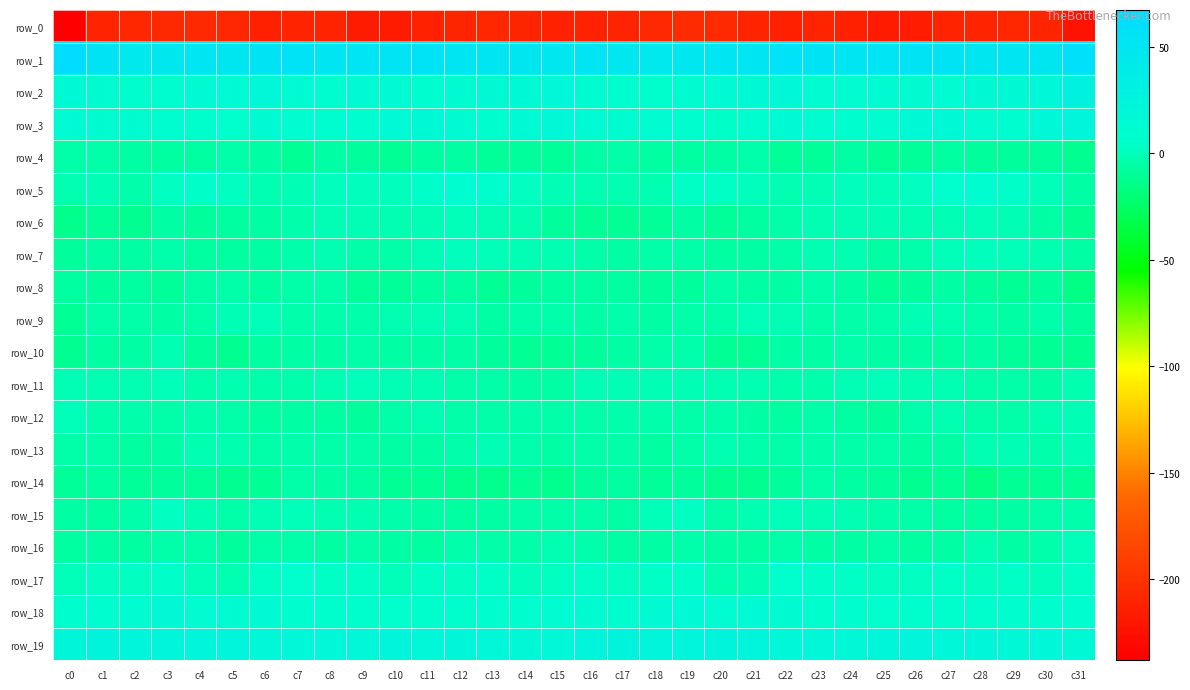

Reading right to left, list all the values displayed in this chart.

row_0: c31=-222.9	c30=-210.2	c29=-209.2	c28=-210.0	c27=-211.0	c26=-215.6	c25=-217.6	c24=-213.9	c23=-209.7	c22=-213.1	c21=-209.9	c20=-206.7	c19=-205.7	c18=-207.1	c17=-211.3	c16=-212.0	c15=-212.8	c14=-210.4	c13=-209.2	c12=-209.9	c11=-212.9	c10=-216.7	c9=-217.4	c8=-211.2	c7=-210.9	c6=-212.9	c5=-208.3	c4=-206.1	c3=-205.8	c2=-208.8	c1=-211.3	c0=-238.0
row_1: c31=61.2	c30=50.4	c29=51.7	c28=49.9	c27=55.4	c26=54.7	c25=52.5	c24=51.5	c23=54.5	c22=57.5	c21=51.6	c20=51.3	c19=49.0	c18=44.6	c17=49.3	c16=54.1	c15=49.0	c14=49.9	c13=51.2	c12=51.3	c11=56.0	c10=53.6	c9=52.3	c8=51.8	c7=56.5	c6=55.4	c5=50.1	c4=51.8	c3=46.4	c2=45.6	c1=54.6	c0=67.4
row_2: c31=28.6	c30=19.7	c29=15.0	c28=15.1	c27=10.6	c26=11.6	c25=13.0	c24=10.5	c23=10.8	c22=17.7	c21=16.8	c20=12.9	c19=12.1	c18=7.1	c17=9.4	c16=12.1	c15=18.7	c14=16.2	c13=15.5	c12=13.3	c11=10.1	c10=12.6	c9=12.9	c8=9.7	c7=12.7	c6=19.5	c5=13.9	c4=13.4	c3=9.6	c2=7.8	c1=11.8	c0=17.0
row_3: c31=23.5	c30=17.6	c29=10.0	c28=10.4	c27=16.4	c26=16.4	c25=10.7	c24=8.7	c23=10.4	c22=12.5	c21=9.7	c20=5.3	c19=8.7	c18=10.6	c17=11.7	c16=12.6	c15=17.8	c14=14.6	c13=8.3	c12=13.0	c11=17.2	c10=14.6	c9=9.4	c8=9.1	c7=10.9	c6=13.3	c5=6.5	c4=6.6	c3=9.2	c2=11.6	c1=12.4	c0=13.4
row_4: c31=-11.5	c30=-8.9	c29=-8.8	c28=-7.9	c27=-6.9	c26=-9.2	c25=-10.4	c24=-5.5	c23=-9.7	c22=-9.5	c21=-3.7	c20=-6.2	c19=-7.1	c18=-6.9	c17=-5.4	c16=-6.3	c15=-10.1	c14=-7.9	c13=-9.1	c12=-7.0	c11=-7.3	c10=-10.7	c9=-8.1	c8=-6.5	c7=-10.9	c6=-6.4	c5=-4.5	c4=-6.7	c3=-7.4	c2=-6.4	c1=-4.6	c0=-4.6
row_5: c31=-6.4	c30=-0.4	c29=5.2	c28=9.4	c27=6.0	c26=2.1	c25=0.5	c24=1.6	c23=-1.2	c22=-2.0	c21=0.7	c20=4.1	c19=3.6	c18=-2.0	c17=-2.0	c16=-2.2	c15=-1.6	c14=2.1	c13=7.4	c12=8.9	c11=4.2	c10=1.2	c9=1.3	c8=0.8	c7=-1.6	c6=-2.0	c5=2.5	c4=4.3	c3=1.9	c2=-3.5	c1=-1.7	c0=-2.9
row_6: c31=-12.3	c30=-5.7	c29=-1.7	c28=-0.2	c27=-1.0	c26=-2.0	c25=-1.6	c24=-0.8	c23=-2.7	c22=-5.2	c21=-7.0	c20=-9.1	c19=-6.4	c18=-9.2	c17=-10.6	c16=-10.2	c15=-8.9	c14=-2.5	c13=-1.8	c12=0.3	c11=-1.7	c10=-2.2	c9=-0.8	c8=-1.3	c7=-3.6	c6=-6.6	c5=-7.6	c4=-8.8	c3=-5.9	c2=-11.5	c1=-9.9	c0=-12.7
row_7: c31=-6.3	c30=-2.3	c29=-0.5	c28=1.6	c27=0.3	c26=-3.7	c25=-5.7	c24=-2.5	c23=-2.8	c22=-5.2	c21=-6.5	c20=-7.3	c19=-4.8	c18=-4.8	c17=-5.4	c16=-4.6	c15=-2.0	c14=-0.6	c13=0.1	c12=1.7	c11=-0.9	c10=-5.3	c9=-4.3	c8=-2.2	c7=-3.6	c6=-6.0	c5=-7.1	c4=-6.6	c3=-4.1	c2=-5.7	c1=-5.8	c0=-8.8
row_8: c31=-16.0	c30=-8.6	c29=-10.8	c28=-8.2	c27=-6.2	c26=-7.8	c25=-11.1	c24=-6.5	c23=-3.8	c22=-6.6	c21=-5.8	c20=-5.1	c19=-8.8	c18=-8.0	c17=-7.3	c16=-7.3	c15=-7.7	c14=-8.0	c13=-10.4	c12=-6.9	c11=-6.6	c10=-9.2	c9=-10.0	c8=-4.4	c7=-5.0	c6=-6.7	c5=-5.2	c4=-6.2	c3=-9.3	c2=-7.4	c1=-8.0	c0=-7.6
row_9: c31=-8.5	c30=-3.7	c29=-6.0	c28=-3.7	c27=-1.9	c26=-1.3	c25=-3.9	c24=-4.4	c23=-4.4	c22=-1.1	c21=0.0	c20=-3.2	c19=-5.1	c18=-5.7	c17=-3.4	c16=-5.9	c15=-3.5	c14=-3.8	c13=-5.5	c12=-2.8	c11=-1.4	c10=-2.1	c9=-4.2	c8=-4.0	c7=-3.8	c6=0.2	c5=-1.2	c4=-4.2	c3=-5.6	c2=-5.1	c1=-4.6	c0=-11.0
row_10: c31=-11.7	c30=-10.9	c29=-9.8	c28=-6.0	c27=-6.9	c26=-6.3	c25=-5.5	c24=-5.2	c23=-5.4	c22=-5.8	c21=-10.4	c20=-10.6	c19=-3.8	c18=-4.2	c17=-5.9	c16=-8.8	c15=-11.2	c14=-10.9	c13=-8.0	c12=-6.3	c11=-6.4	c10=-6.4	c9=-4.7	c8=-5.4	c7=-5.5	c6=-6.7	c5=-12.0	c4=-8.0	c3=-2.4	c2=-6.0	c1=-6.9	c0=-11.6
row_11: c31=-2.8	c30=-6.0	c29=-4.4	c28=-4.7	c27=-2.9	c26=-1.9	c25=-0.4	c24=-1.6	c23=-3.1	c22=-4.1	c21=-1.9	c20=-2.9	c19=-1.4	c18=-1.2	c17=-1.8	c16=-1.6	c15=-5.6	c14=-5.6	c13=-4.4	c12=-4.7	c11=-2.0	c10=-1.8	c9=0.3	c8=-2.5	c7=-3.7	c6=-3.3	c5=-1.9	c4=-3.2	c3=0.2	c2=-2.8	c1=-1.9	c0=-1.7
row_12: c31=-1.0	c30=-3.0	c29=-4.6	c28=-4.4	c27=-2.5	c26=-3.1	c25=-7.8	c24=-7.6	c23=-5.4	c22=-7.3	c21=-5.9	c20=-3.7	c19=-4.9	c18=-3.9	c17=-3.3	c16=-4.3	c15=-4.3	c14=-3.5	c13=-4.8	c12=-4.4	c11=-1.9	c10=-4.7	c9=-8.3	c8=-6.8	c7=-5.5	c6=-7.7	c5=-4.6	c4=-4.2	c3=-4.4	c2=-4.0	c1=-4.0	c0=-0.3
row_13: c31=-0.9	c30=-3.8	c29=-1.4	c28=-2.3	c27=-5.5	c26=-7.2	c25=-5.0	c24=-5.4	c23=-4.0	c22=-4.6	c21=-3.4	c20=-2.0	c19=-4.7	c18=-7.5	c17=-4.9	c16=-4.3	c15=-5.9	c14=-3.4	c13=-0.7	c12=-3.9	c11=-6.5	c10=-6.3	c9=-4.8	c8=-4.9	c7=-3.9	c6=-4.9	c5=-2.4	c4=-2.6	c3=-5.9	c2=-7.4	c1=-4.4	c0=-4.8
row_14: c31=-10.5	c30=-10.7	c29=-11.1	c28=-14.9	c27=-10.4	c26=-11.8	c25=-8.1	c24=-6.9	c23=-4.4	c22=-8.4	c21=-11.6	c20=-11.5	c19=-8.6	c18=-9.5	c17=-7.5	c16=-8.0	c15=-13.6	c14=-10.4	c13=-12.7	c12=-13.6	c11=-10.3	c10=-11.3	c9=-7.2	c8=-5.7	c7=-5.2	c6=-10.3	c5=-12.1	c4=-10.1	c3=-8.4	c2=-9.4	c1=-7.2	c0=-9.4
row_15: c31=-4.1	c30=-4.6	c29=-6.0	c28=-6.7	c27=-6.7	c26=-4.6	c25=-3.2	c24=-2.7	c23=-0.6	c22=-0.3	c21=-2.8	c20=-4.8	c19=2.0	c18=-0.6	c17=-5.8	c16=-5.0	c15=-5.2	c14=-5.3	c13=-6.3	c12=-7.1	c11=-5.7	c10=-4.1	c9=-2.9	c8=-2.3	c7=-0.0	c6=-0.7	c5=-4.7	c4=-2.5	c3=2.7	c2=-3.1	c1=-6.9	c0=-5.4
row_16: c31=-0.2	c30=-4.0	c29=-5.8	c28=-2.5	c27=-5.6	c26=-7.1	c25=-4.7	c24=-5.8	c23=-6.0	c22=-4.9	c21=-6.8	c20=-6.5	c19=-3.6	c18=-6.4	c17=-6.3	c16=-3.6	c15=-2.2	c14=-5.3	c13=-4.5	c12=-3.3	c11=-6.7	c10=-6.5	c9=-4.3	c8=-6.7	c7=-5.1	c6=-5.2	c5=-7.8	c4=-4.5	c3=-4.7	c2=-6.8	c1=-6.3	c0=-6.9
row_17: c31=3.1	c30=1.3	c29=3.5	c28=2.6	c27=3.9	c26=1.8	c25=1.9	c24=3.9	c23=5.1	c22=5.4	c21=-0.6	c20=-2.1	c19=4.4	c18=3.0	c17=2.0	c16=3.9	c15=2.7	c14=1.6	c13=3.7	c12=2.6	c11=4.1	c10=0.5	c9=3.3	c8=3.7	c7=6.3	c6=3.3	c5=-2.5	c4=0.5	c3=4.8	c2=2.0	c1=2.0	c0=-0.3
row_18: c31=9.4	c30=8.2	c29=8.8	c28=7.7	c27=7.4	c26=7.0	c25=6.1	c24=7.9	c23=7.0	c22=12.2	c21=13.1	c20=10.6	c19=14.1	c18=13.3	c17=9.3	c16=11.6	c15=10.5	c14=7.8	c13=8.4	c12=7.6	c11=7.5	c10=6.2	c9=7.2	c8=7.1	c7=8.6	c6=12.9	c5=12.3	c4=10.8	c3=15.6	c2=11.1	c1=9.3	c0=8.8
row_19: c31=16.4	c30=18.7	c29=18.3	c28=21.9	c27=19.7	c26=22.7	c25=21.7	c24=18.1	c23=19.2	c22=20.1	c21=22.5	c20=25.0	c19=23.4	c18=23.0	c17=25.4	c16=22.4	c15=19.1	c14=17.9	c13=19.7	c12=21.5	c11=19.9	c10=23.4	c9=19.8	c8=18.6	c7=19.4	c6=20.5	c5=23.9	c4=24.3	c3=23.6	c2=23.8	c1=25.6	c0=21.3